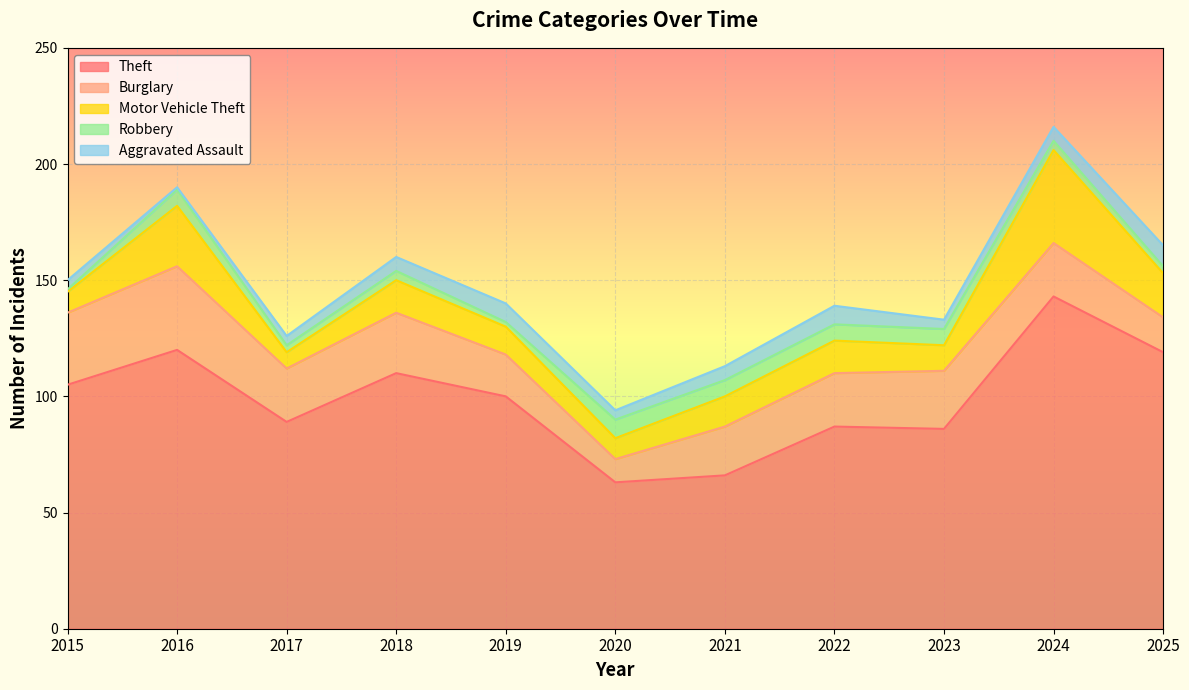

True or false: Theft and Aggravated Assault intersect in this chart.

False